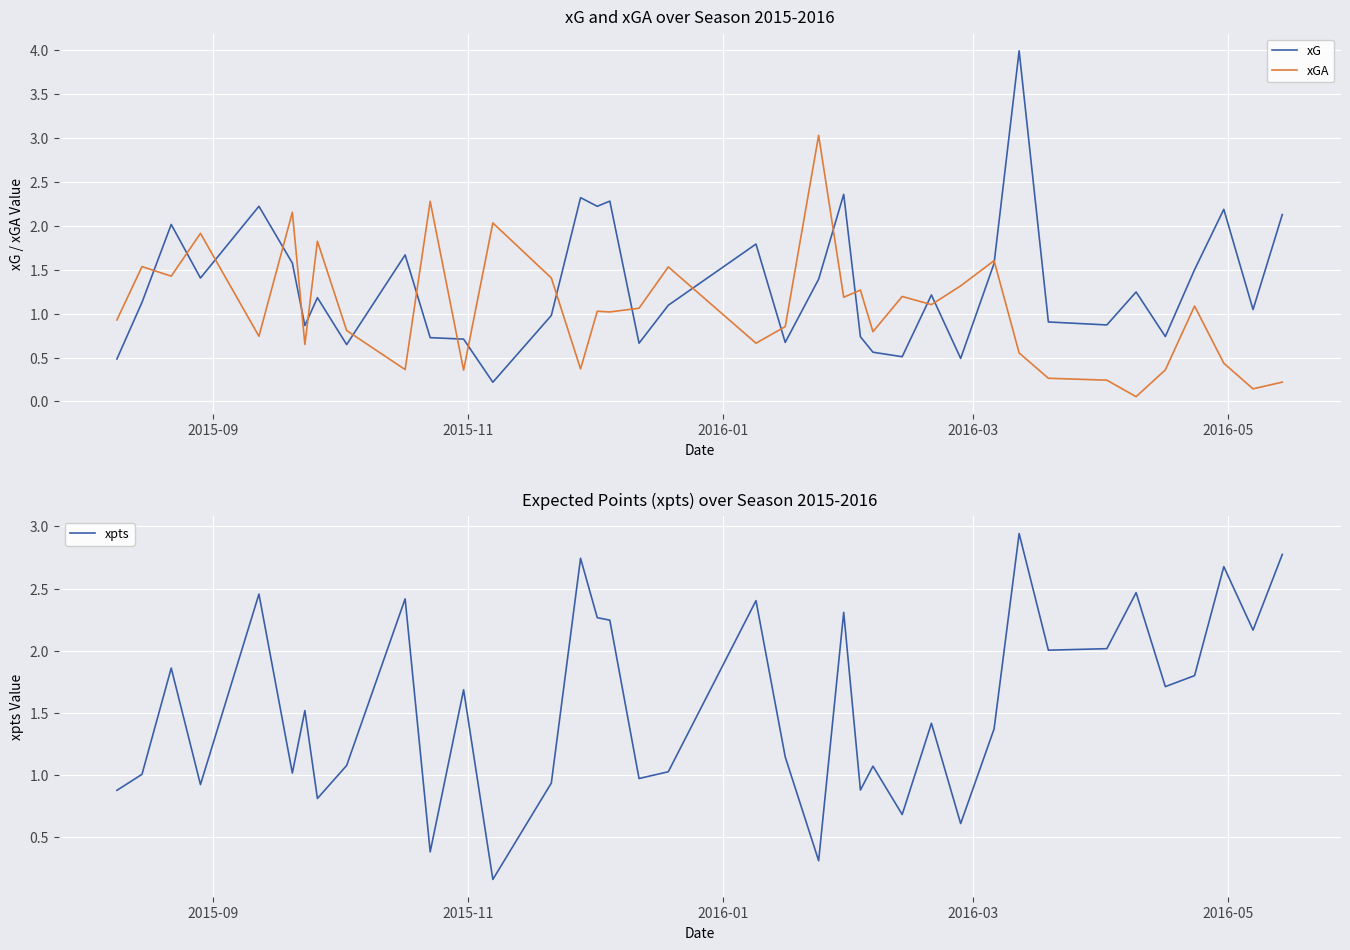

In xpts, how many points are lower than both neighbors (excluding endpoints)?

13